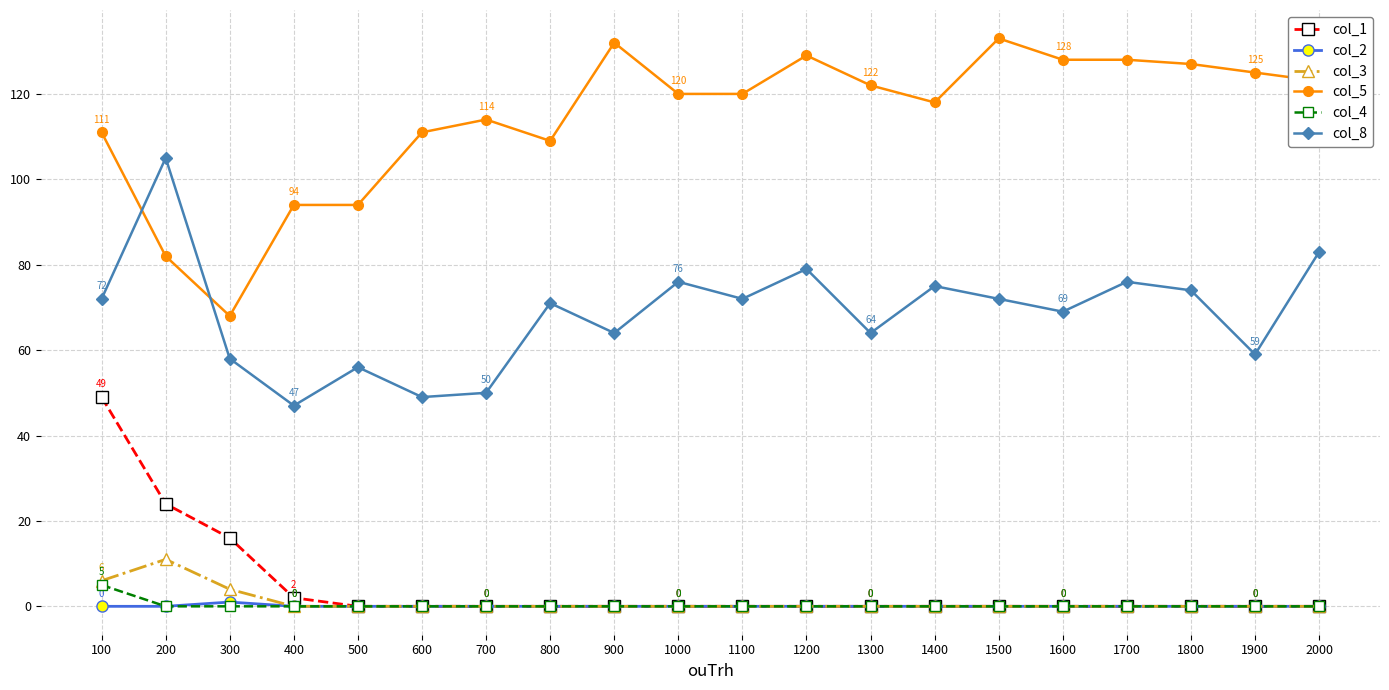

What is the maximum value shown in the chart?

133